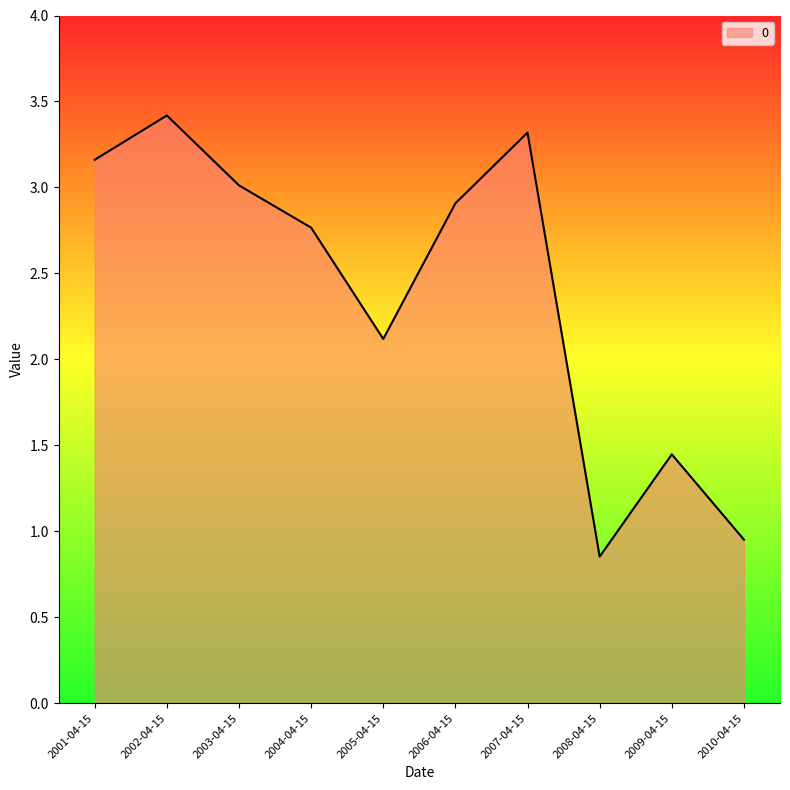

What is the greatest value displayed?

3.4